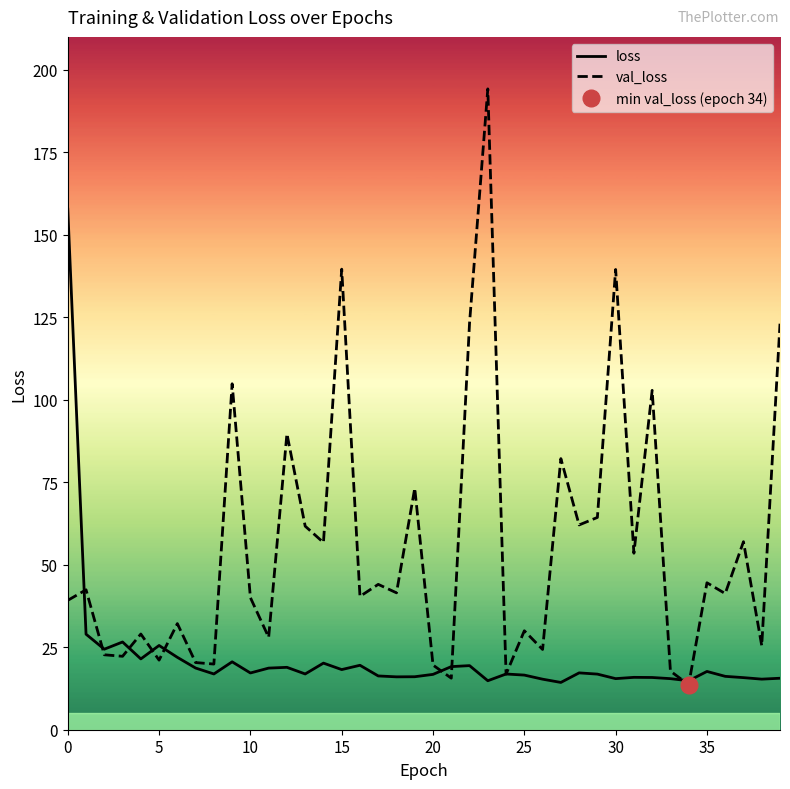

How many values in the val_loss series are below 41?

19